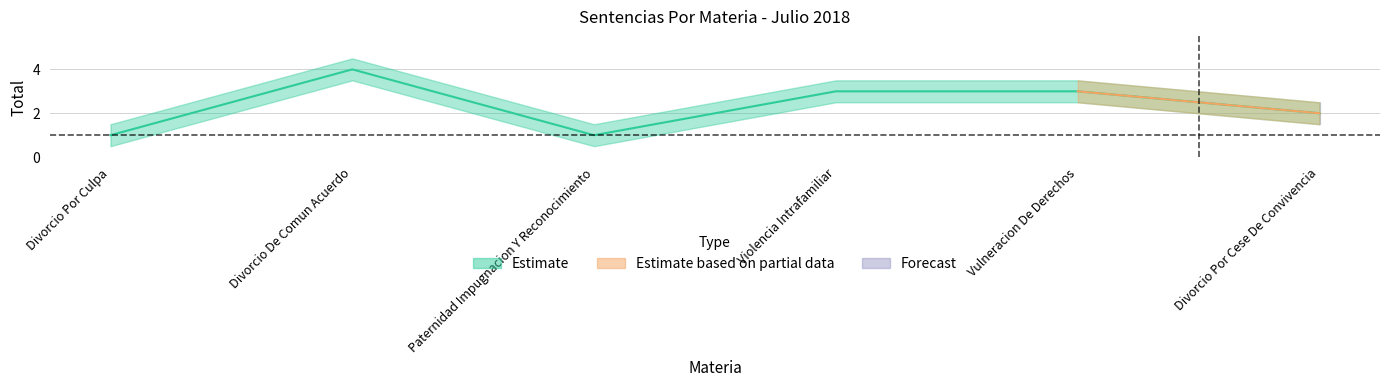

What is the greatest value displayed?

4